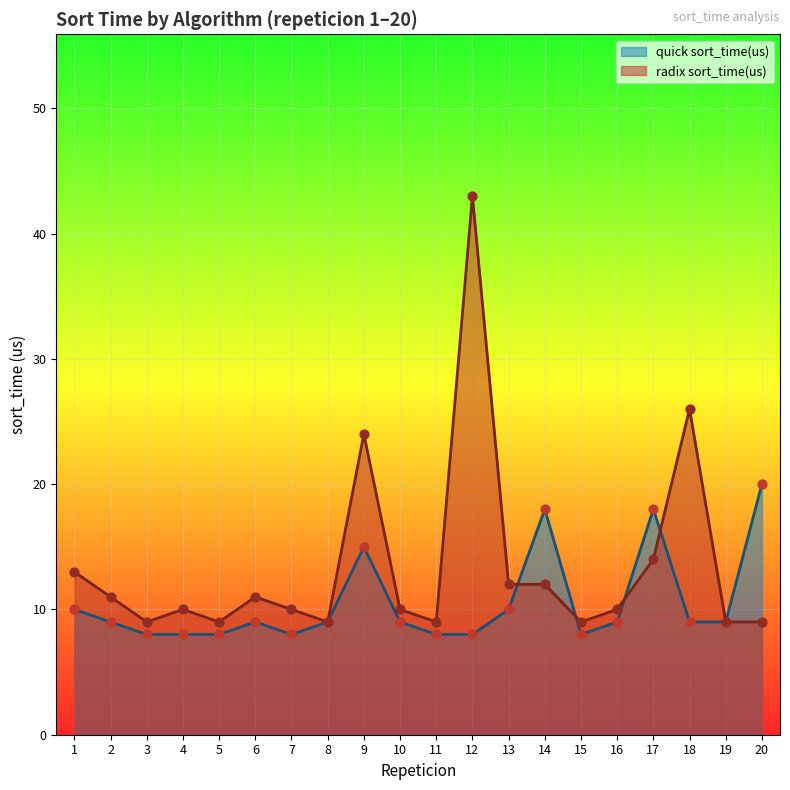

Which series has the widest spread of Y values?

radix sort_time(us)